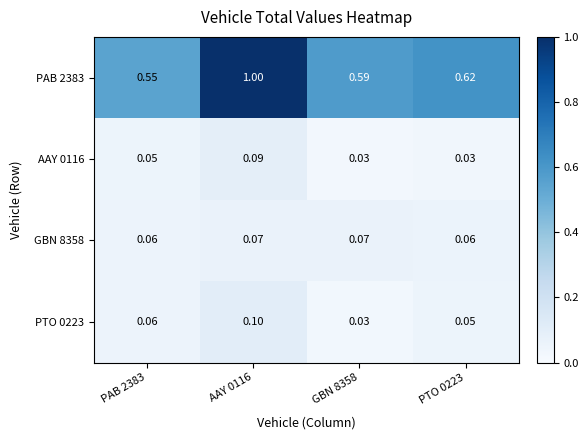

Is the value of GBN 8358 at PAB 2383 greater than the value of PAB 2383 at PAB 2383?

No